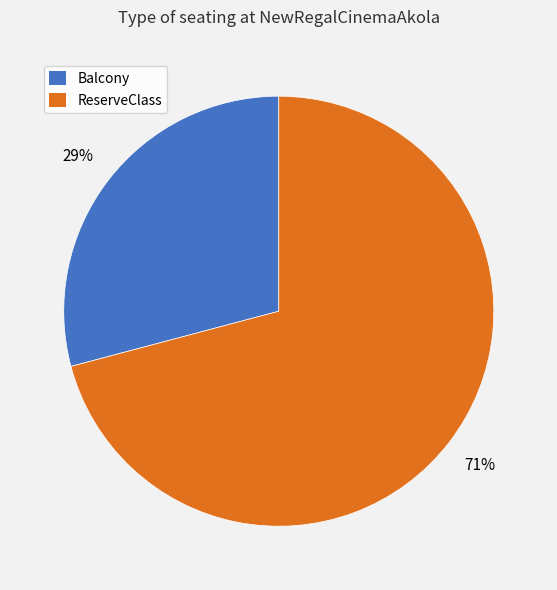

Which category accounts for the majority?

ReserveClass